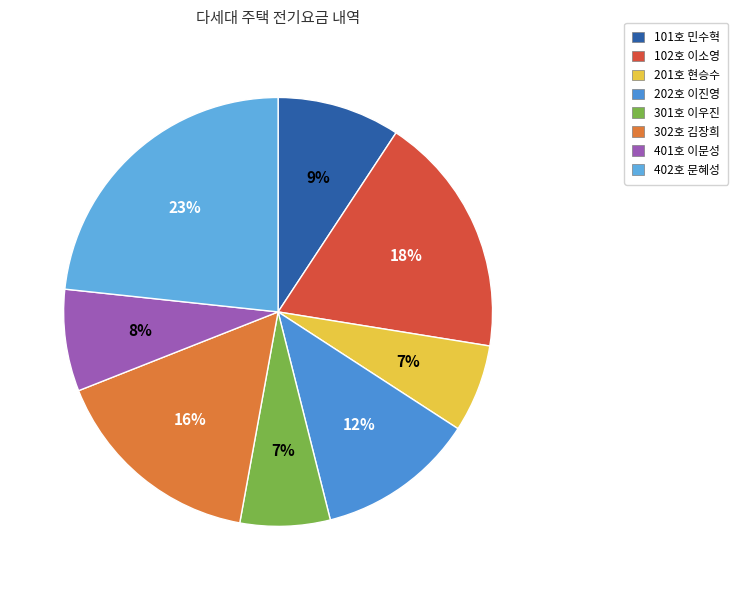

To the nearest percent, what portion does 102호 이소영 represent?

18%